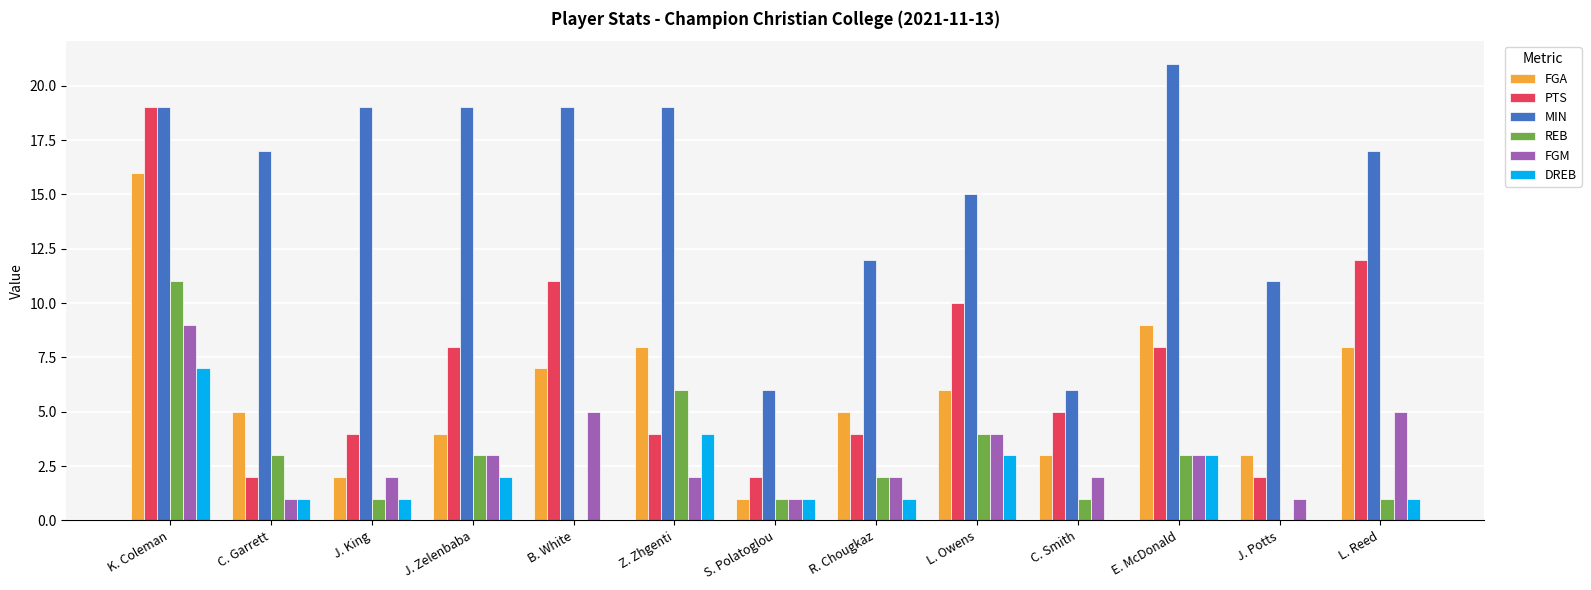

Reading left to right, list all the values displayed in this chart.

FGA: K. Coleman=16	C. Garrett=5	J. King=2	J. Zelenbaba=4	B. White=7	Z. Zhgenti=8	S. Polatoglou=1	R. Chougkaz=5	L. Owens=6	C. Smith=3	E. McDonald=9	J. Potts=3	L. Reed=8
PTS: K. Coleman=19	C. Garrett=2	J. King=4	J. Zelenbaba=8	B. White=11	Z. Zhgenti=4	S. Polatoglou=2	R. Chougkaz=4	L. Owens=10	C. Smith=5	E. McDonald=8	J. Potts=2	L. Reed=12
MIN: K. Coleman=19	C. Garrett=17	J. King=19	J. Zelenbaba=19	B. White=19	Z. Zhgenti=19	S. Polatoglou=6	R. Chougkaz=12	L. Owens=15	C. Smith=6	E. McDonald=21	J. Potts=11	L. Reed=17
REB: K. Coleman=11	C. Garrett=3	J. King=1	J. Zelenbaba=3	B. White=0	Z. Zhgenti=6	S. Polatoglou=1	R. Chougkaz=2	L. Owens=4	C. Smith=1	E. McDonald=3	J. Potts=0	L. Reed=1
FGM: K. Coleman=9	C. Garrett=1	J. King=2	J. Zelenbaba=3	B. White=5	Z. Zhgenti=2	S. Polatoglou=1	R. Chougkaz=2	L. Owens=4	C. Smith=2	E. McDonald=3	J. Potts=1	L. Reed=5
DREB: K. Coleman=7	C. Garrett=1	J. King=1	J. Zelenbaba=2	B. White=0	Z. Zhgenti=4	S. Polatoglou=1	R. Chougkaz=1	L. Owens=3	C. Smith=0	E. McDonald=3	J. Potts=0	L. Reed=1